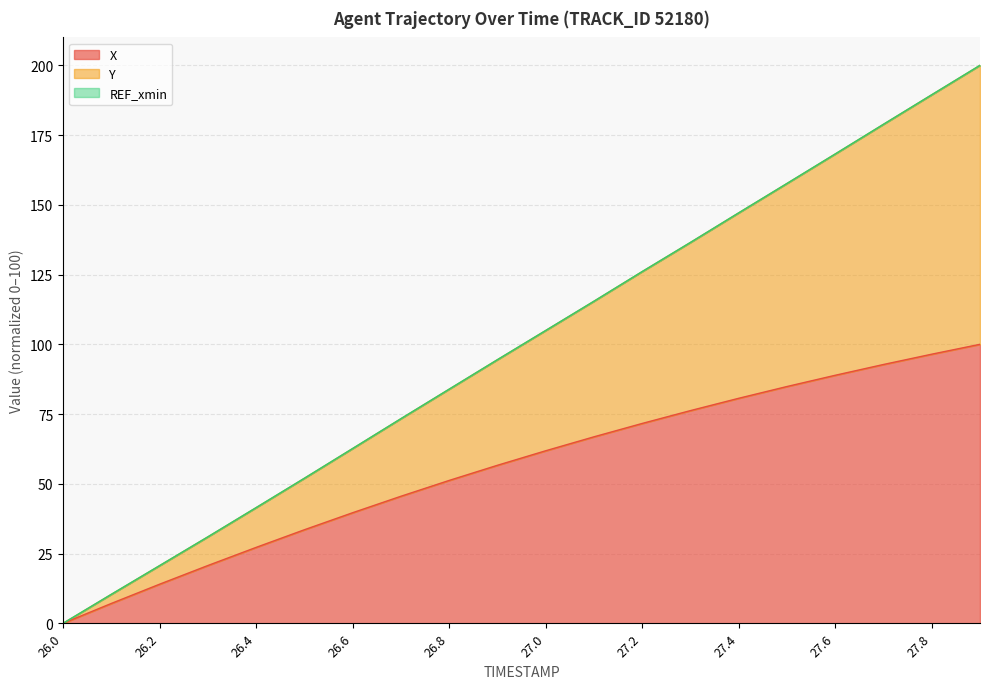

Reading left to right, extract all data points from this chart.

X: 0.0	7.1	14.0	20.7	27.2	33.5	39.6	45.5	51.2	56.6	61.8	66.8	71.6	76.2	80.6	84.9	88.9	92.8	96.5	100.0
Y: 0.0	10.4	20.7	31.0	41.5	52.0	62.6	73.3	83.9	94.5	104.9	115.4	126.1	136.5	147.1	157.6	168.2	178.9	189.4	200.0